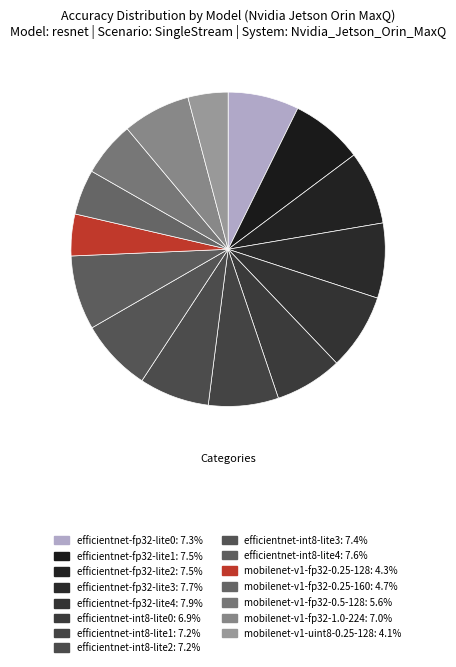

Does any single category account for the majority?

No